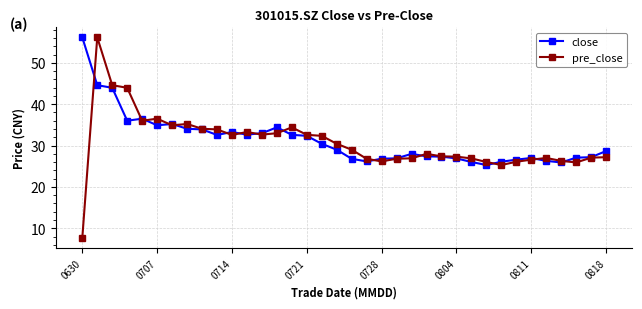

Which series has the widest spread of values?

pre_close